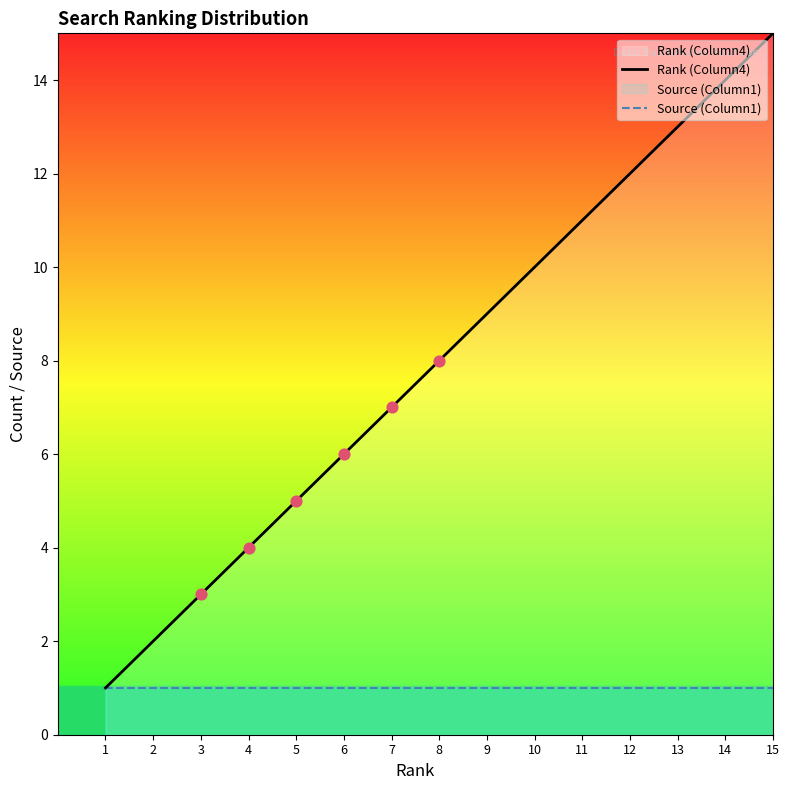

What are all the series names shown in the legend?

Rank (Column4), Source (Column1)